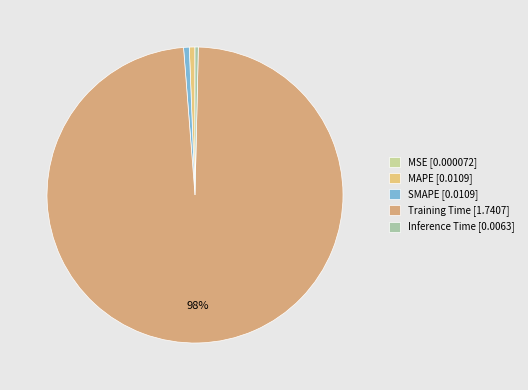

Which has a higher value, MAPE or SMAPE?

SMAPE